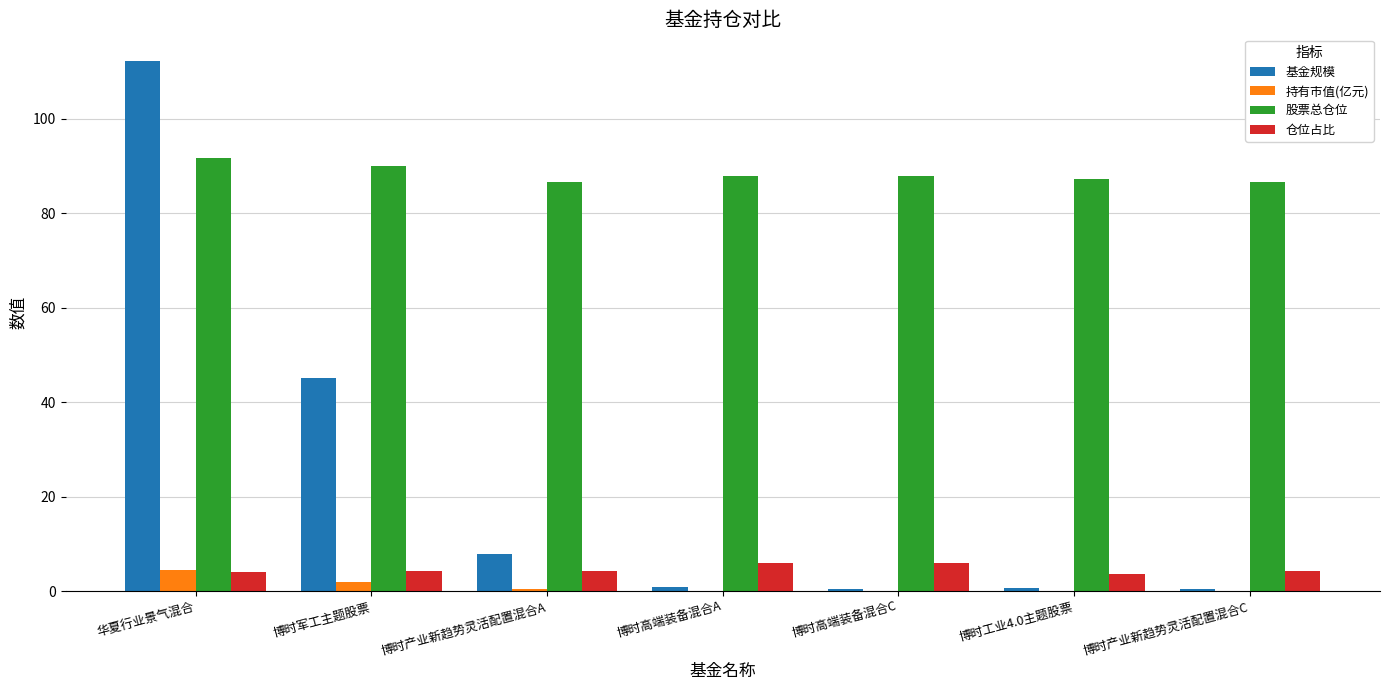

What is the greatest value displayed?

112.2